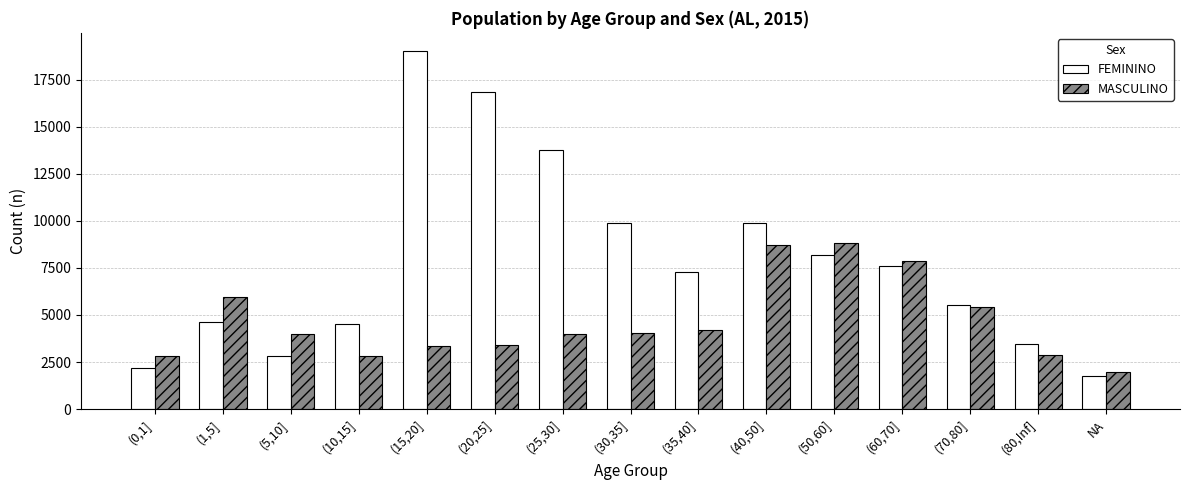

What is the spread (max minus min) of values at (1,5]?

1323